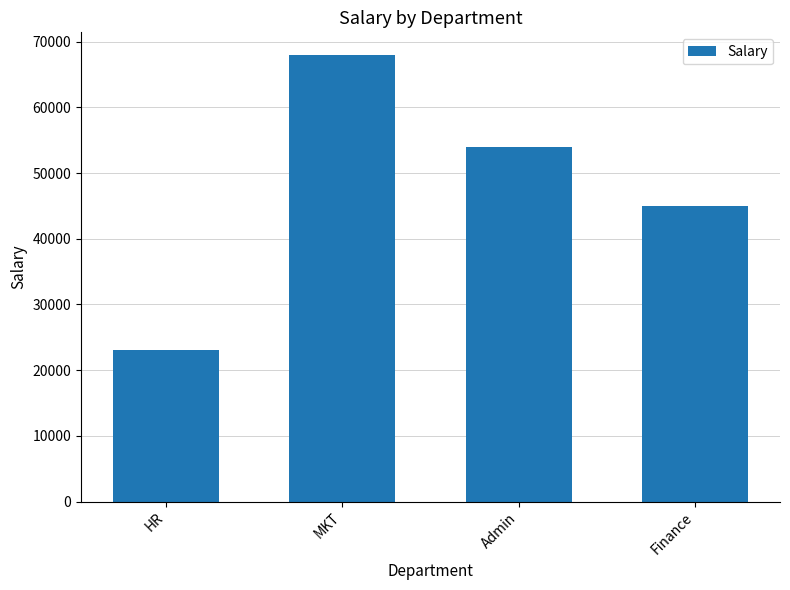

The value at Finance is 80664. True or false?

False